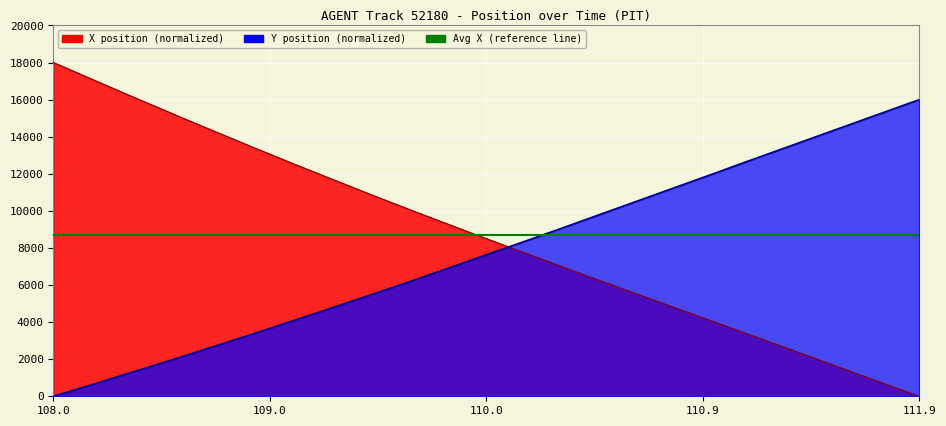

Reading left to right, list all the values displayed in this chart.

X: 18000.0	17480.5	16960.9	16441.4	15932.7	15423.9	14915.2	14417.3	13919.4	13421.5	12934.5	12447.4	11971.1	11494.9	11018.6	10553.2	10087.8	9633.2	9178.6	8724.0	8280.2	7836.4	7392.7	6948.9	6505.1	6072.2	5639.2	5206.3	4773.3	4340.3	3907.4	3474.4	3041.5	2608.5	2175.6	1742.6	1298.9	865.9	433.0	0.0
Y: 0.0	356.8	722.7	1097.8	1463.7	1838.8	2213.8	2598.1	2982.3	3366.5	3759.9	4153.2	4546.6	4949.1	5351.6	5754.1	6165.8	6577.5	6998.3	7419.1	7839.9	8260.7	8681.5	9111.5	9541.5	9971.4	10401.4	10831.3	11261.3	11691.3	12121.2	12560.3	12990.3	13420.2	13850.2	14280.2	14710.1	15140.1	15570.0	16000.0